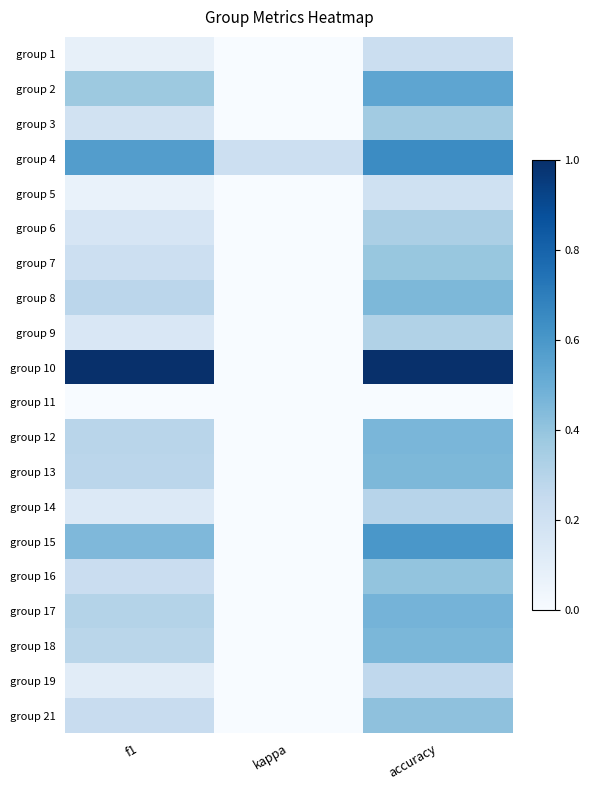

Reading left to right, list all the values displayed in this chart.

group 1: f1=0.1	kappa=0.0	accuracy=0.2
group 2: f1=0.4	kappa=0.0	accuracy=0.5
group 3: f1=0.2	kappa=0.0	accuracy=0.4
group 4: f1=0.6	kappa=0.2	accuracy=0.6
group 5: f1=0.1	kappa=0.0	accuracy=0.2
group 6: f1=0.2	kappa=0.0	accuracy=0.3
group 7: f1=0.2	kappa=0.0	accuracy=0.4
group 8: f1=0.3	kappa=0.0	accuracy=0.5
group 9: f1=0.1	kappa=0.0	accuracy=0.3
group 10: f1=1.0	kappa=0.0	accuracy=1.0
group 11: f1=0.0	kappa=0.0	accuracy=0.0
group 12: f1=0.3	kappa=0.0	accuracy=0.5
group 13: f1=0.3	kappa=0.0	accuracy=0.5
group 14: f1=0.1	kappa=0.0	accuracy=0.3
group 15: f1=0.5	kappa=0.0	accuracy=0.6
group 16: f1=0.2	kappa=0.0	accuracy=0.4
group 17: f1=0.3	kappa=0.0	accuracy=0.5
group 18: f1=0.3	kappa=0.0	accuracy=0.5
group 19: f1=0.1	kappa=0.0	accuracy=0.3
group 21: f1=0.2	kappa=0.0	accuracy=0.4